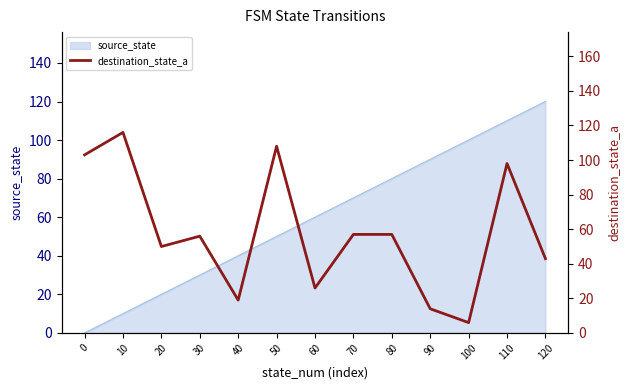

Approximately how many times larger is the value at 20 compared to 40?

2.6